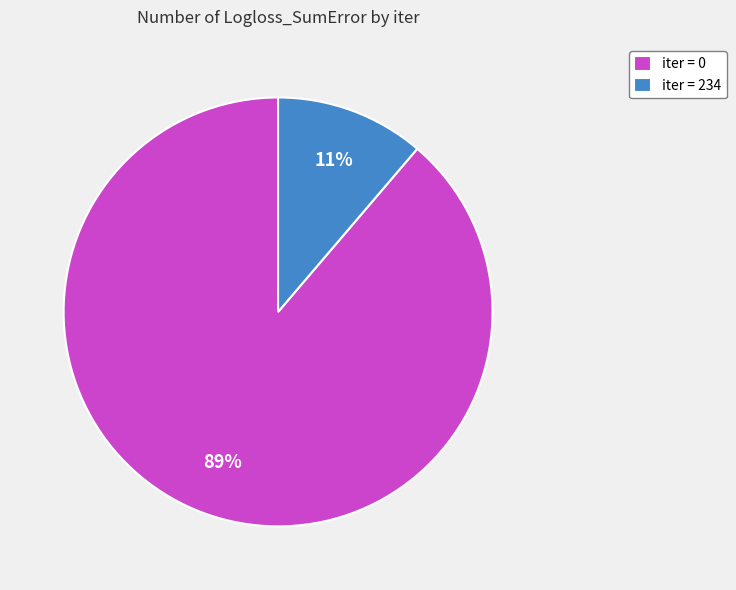

Which category has the smallest portion of the pie?

iter = 234